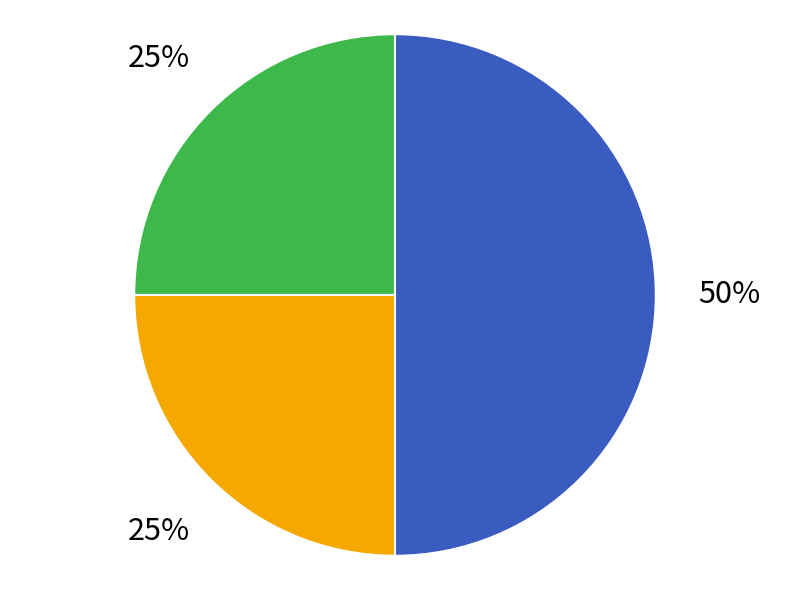

Count the number of slices in the pie.

3